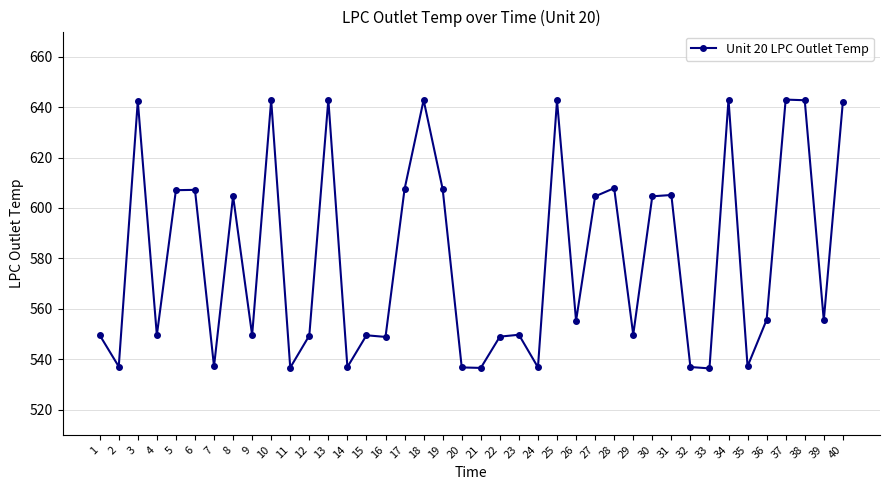

What is the maximum value shown in the chart?

643.0